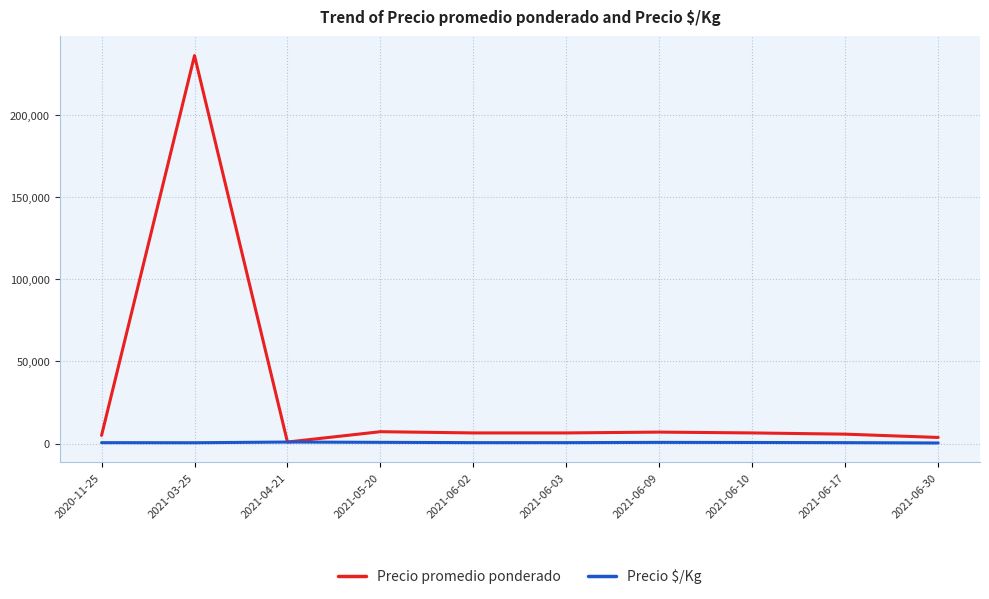

Which series has the largest range (max minus min)?

Precio promedio ponderado